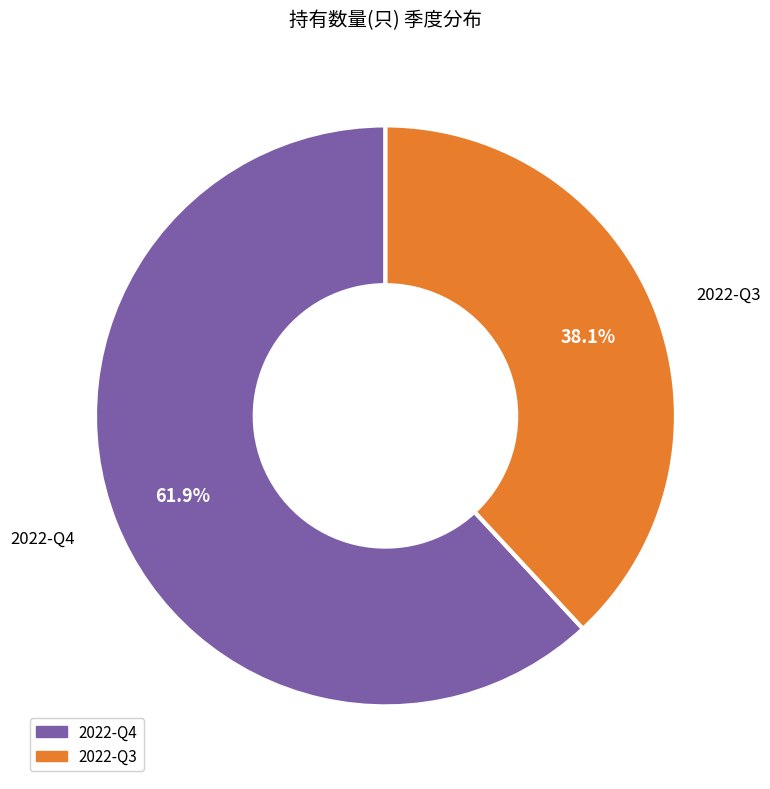

What percentage is the 2022-Q3 slice, to the nearest percent?

38%